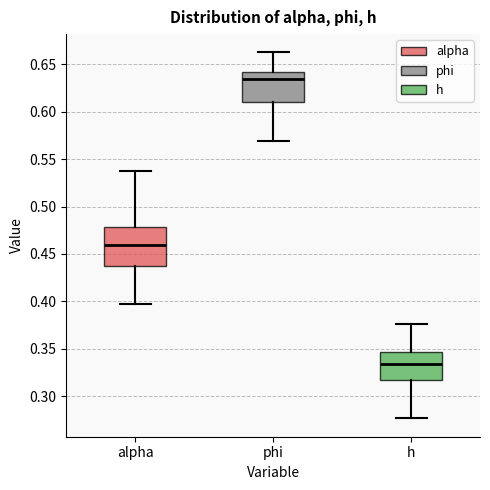

Which box is the tallest, from its lower edge to its upper edge?

alpha